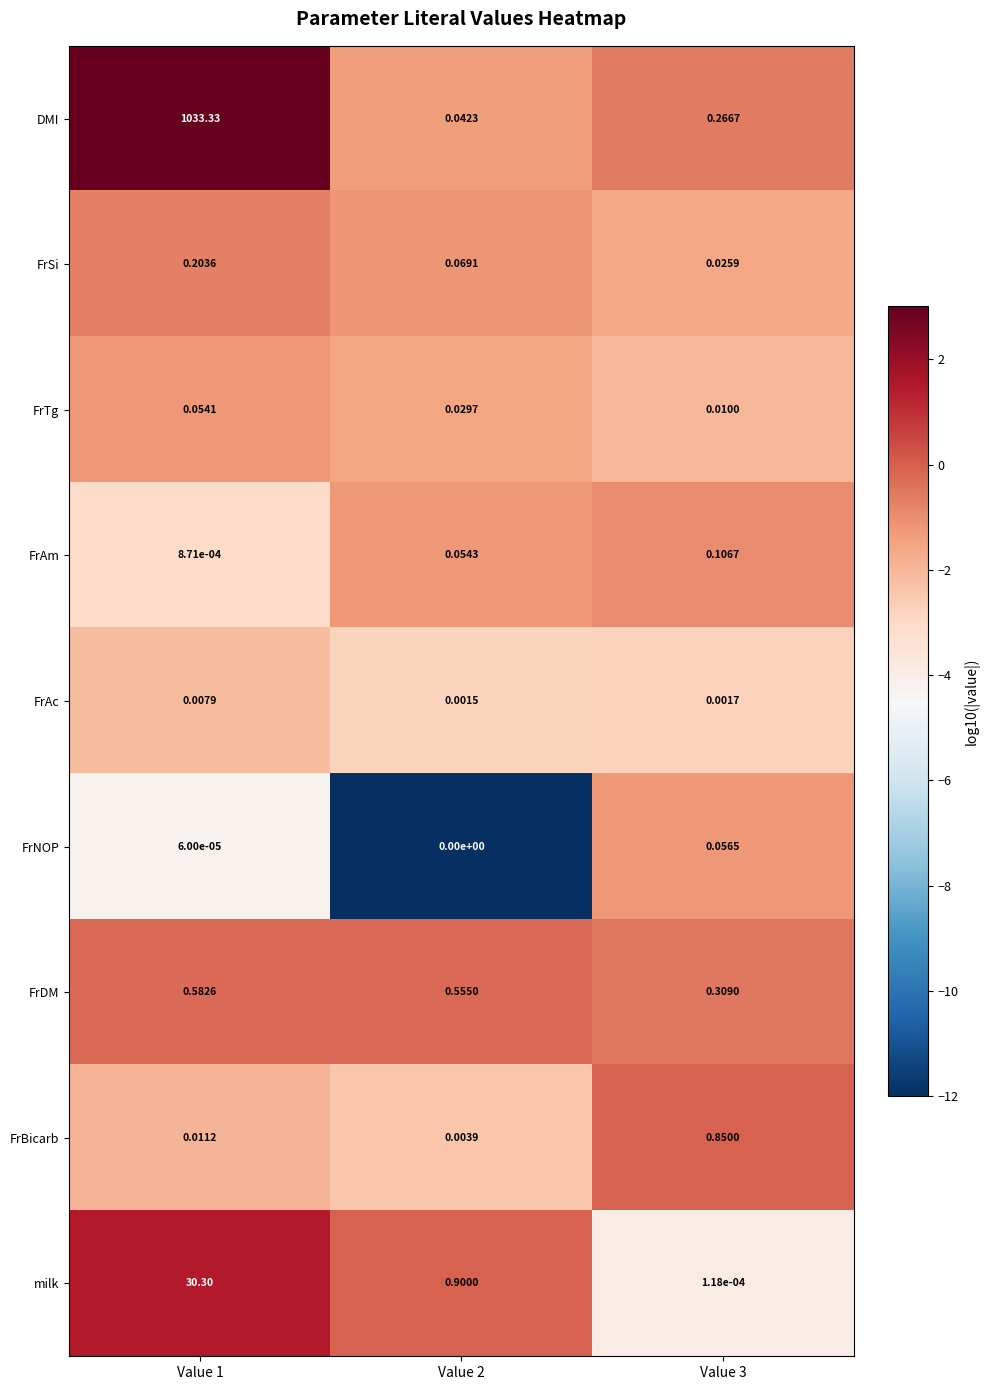

Is the value of FrNOP at Value 2 greater than the value of FrBicarb at Value 2?

No